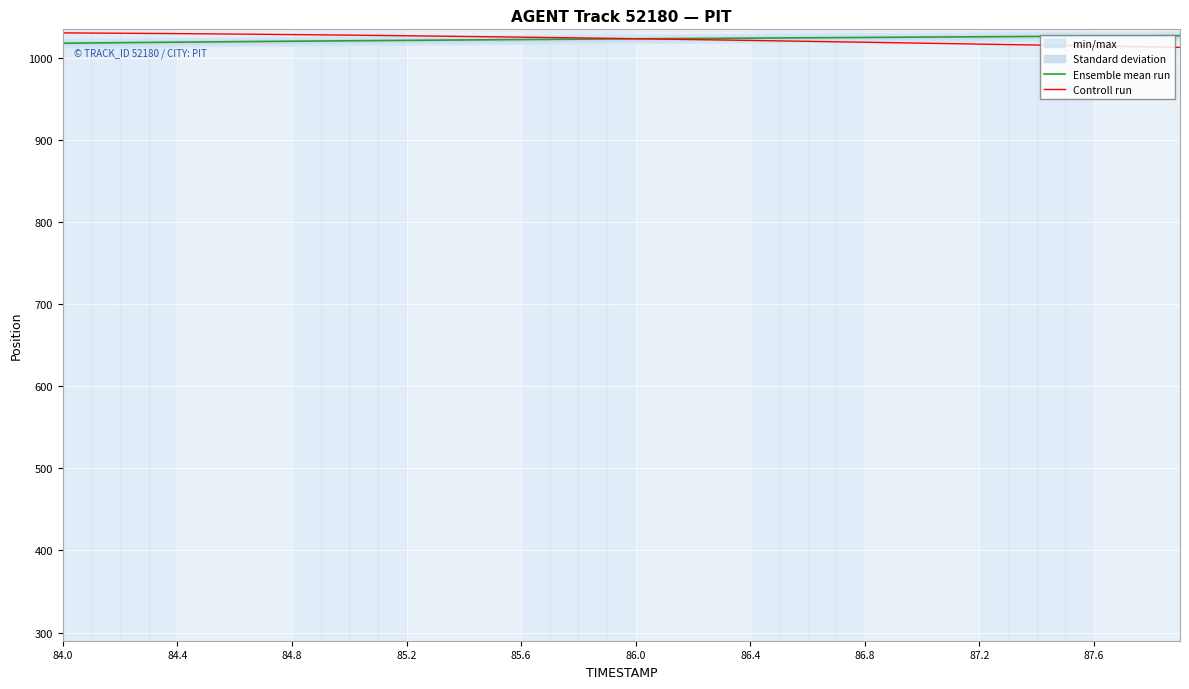

What is the maximum value for Controll run?

1030.7